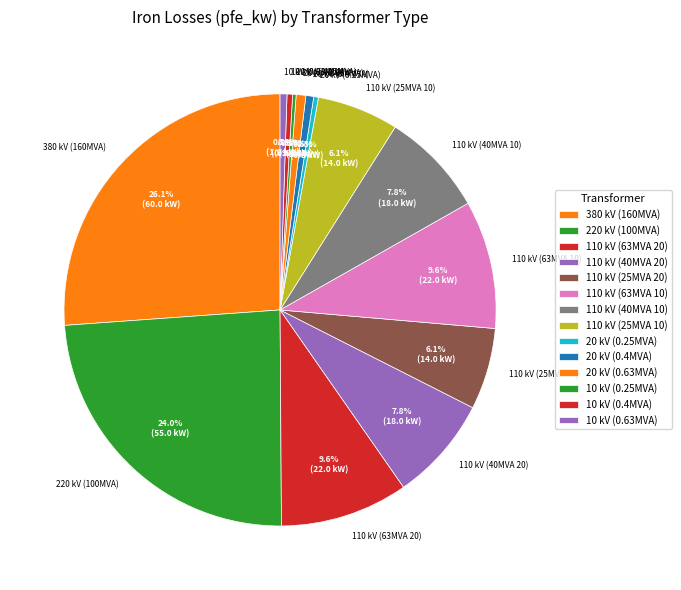

What percentage do 10 kV (0.4MVA) and 110 kV (25MVA 10) together represent?

6.5%